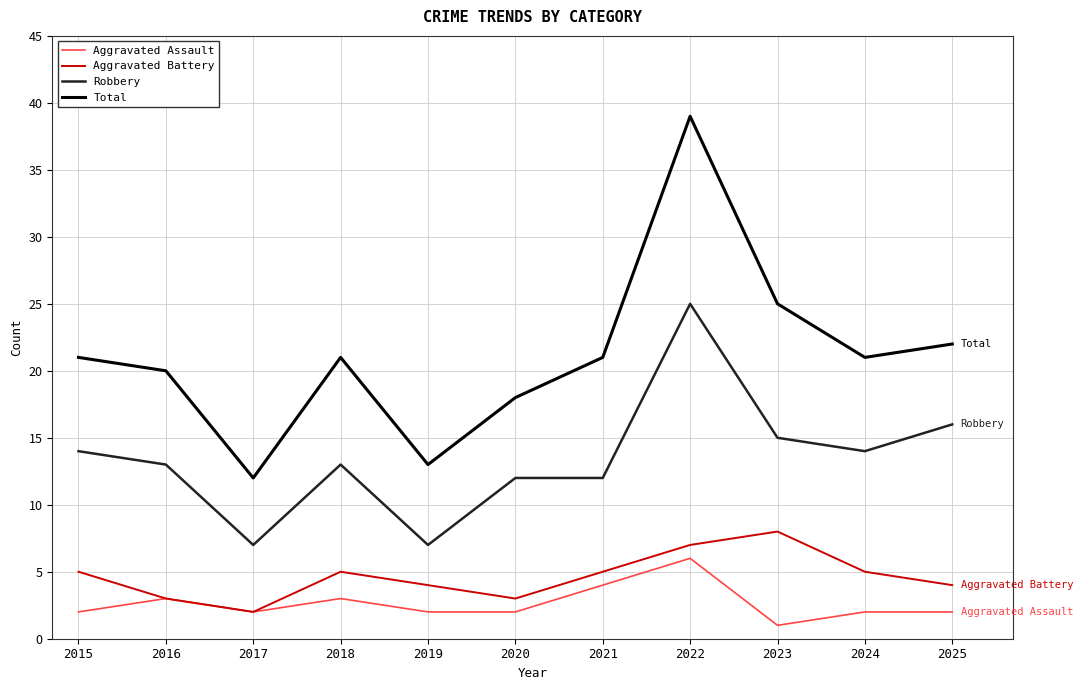

What is the difference between the second highest and second lowest values in the Aggravated Battery series?

4